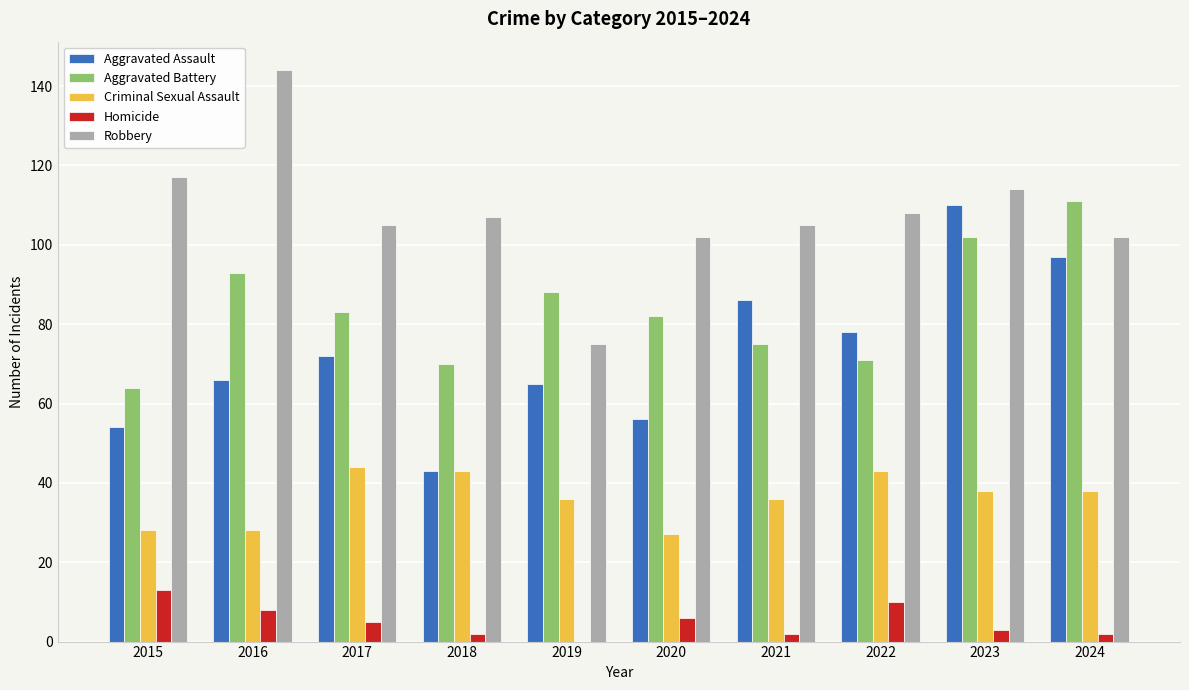

Count the number of categories in the chart.

10